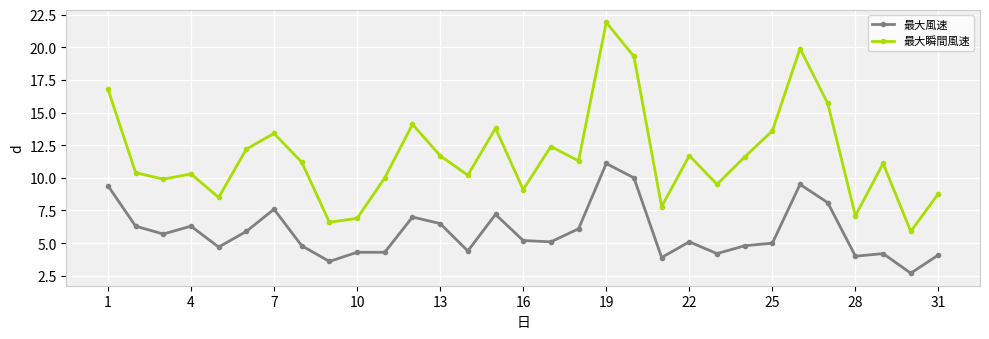

True or false: 最大風速 and 最大瞬間風速 cross at least once.

False